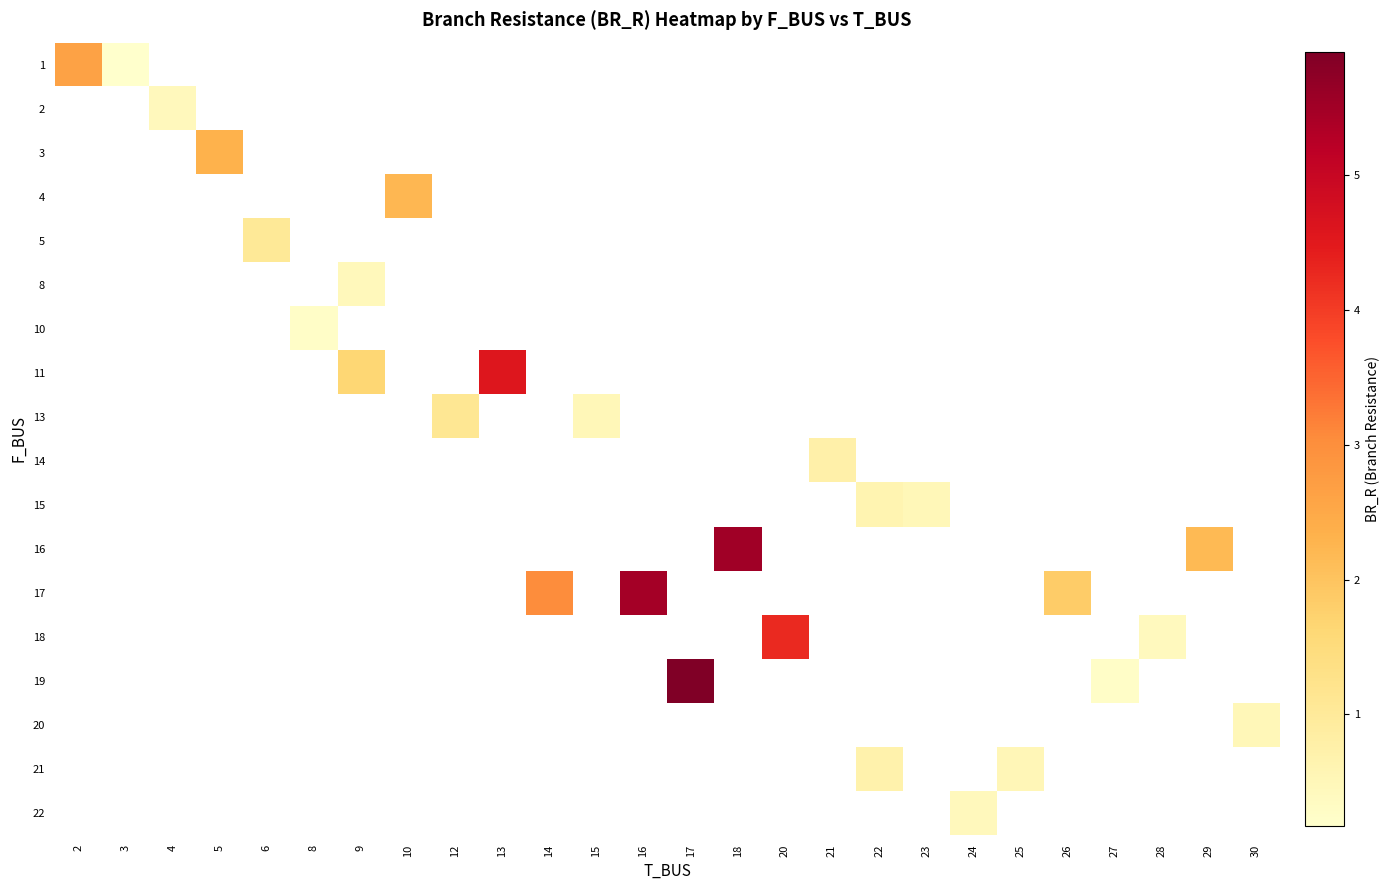

Between 28 and 27, which is larger?

27